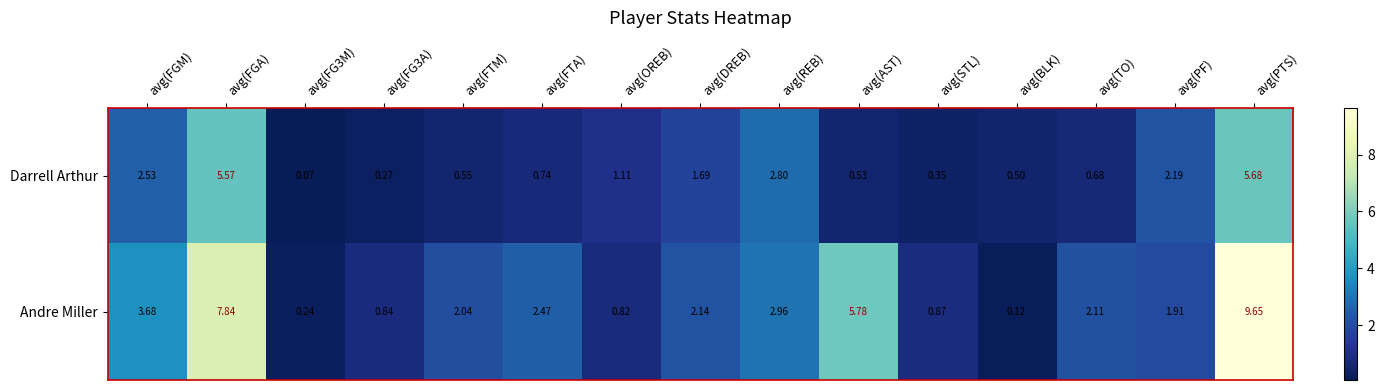

At which label is Andre Miller closest to 4?

avg(FGM)